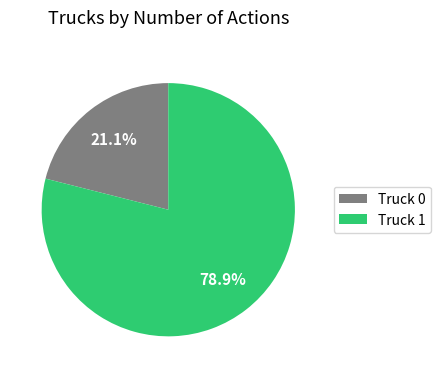

What percentage do Truck 1 and Truck 0 together represent?

100.0%